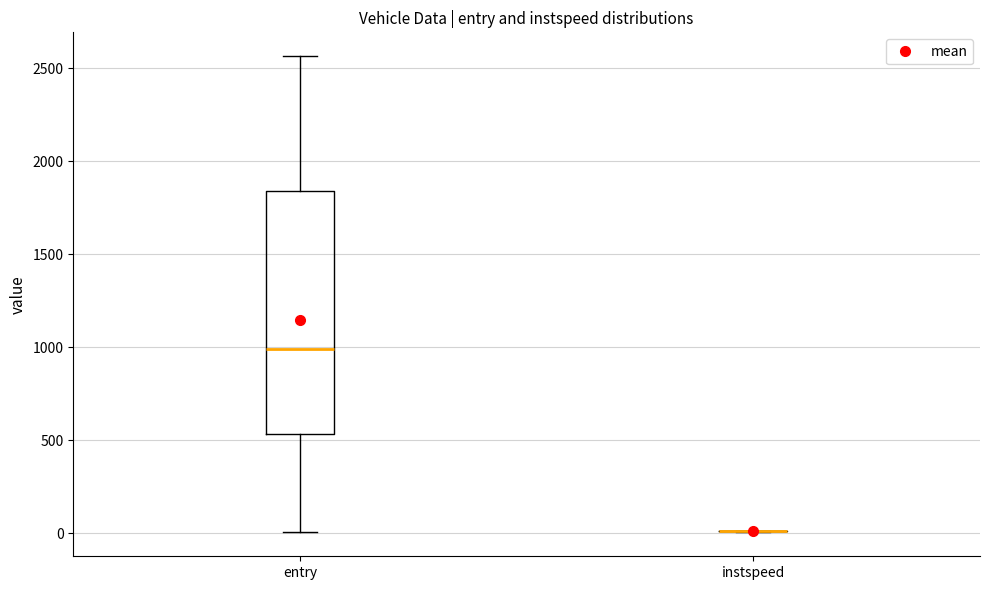

Reading left to right, transcribe this box plot: for each box, give where its median line is, the range the box spans, and where its two whiskers end, as read against the y-axis. The values are not printed on the chart, so give them approximately, as read against the axis.

entry: median 1000, box 550 to 1850, whiskers 0 to 2550
instspeed: box collapsed to a line at 0, whiskers 0 to 0